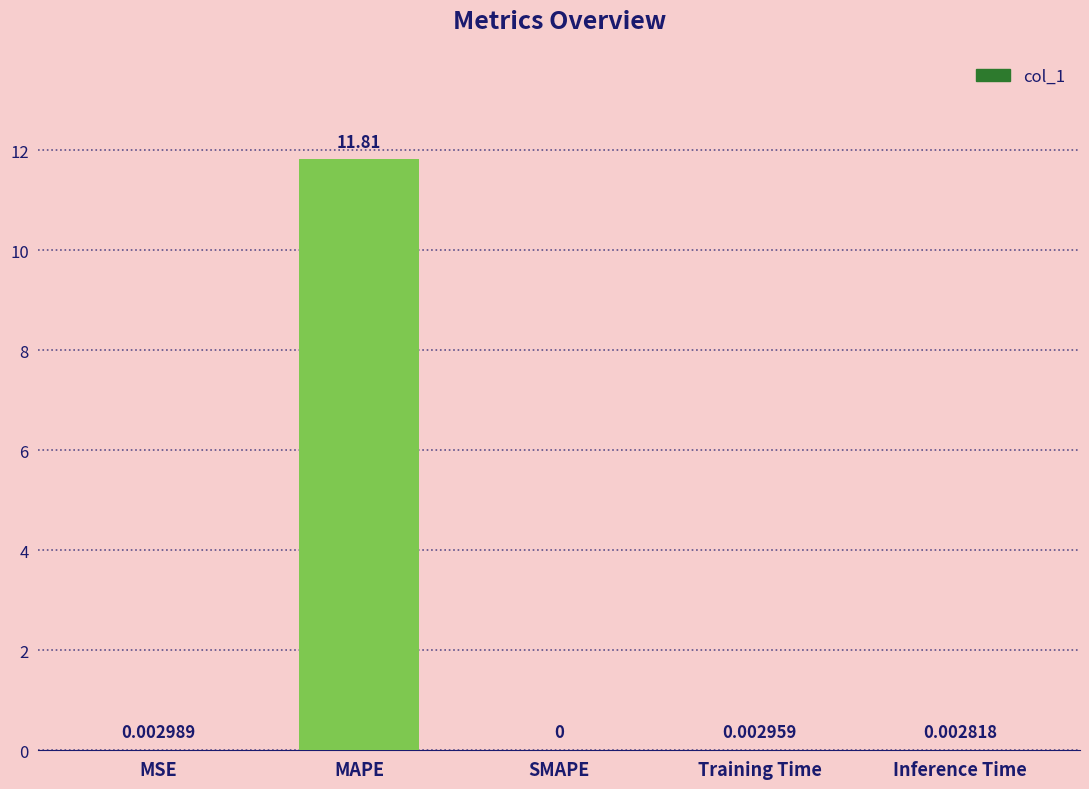

At which label is the value closest to 5?

MSE